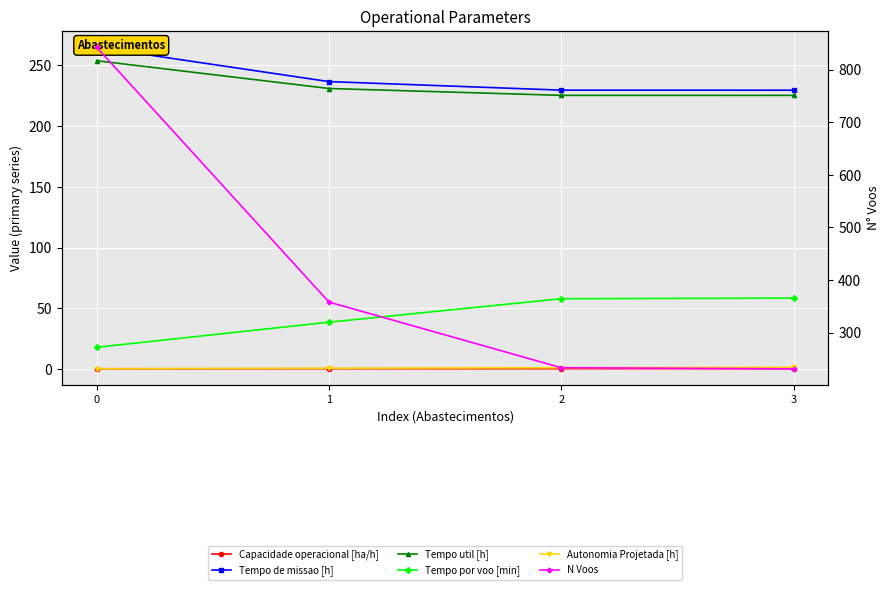

What is the spread (max minus min) of values at 3?

230.6